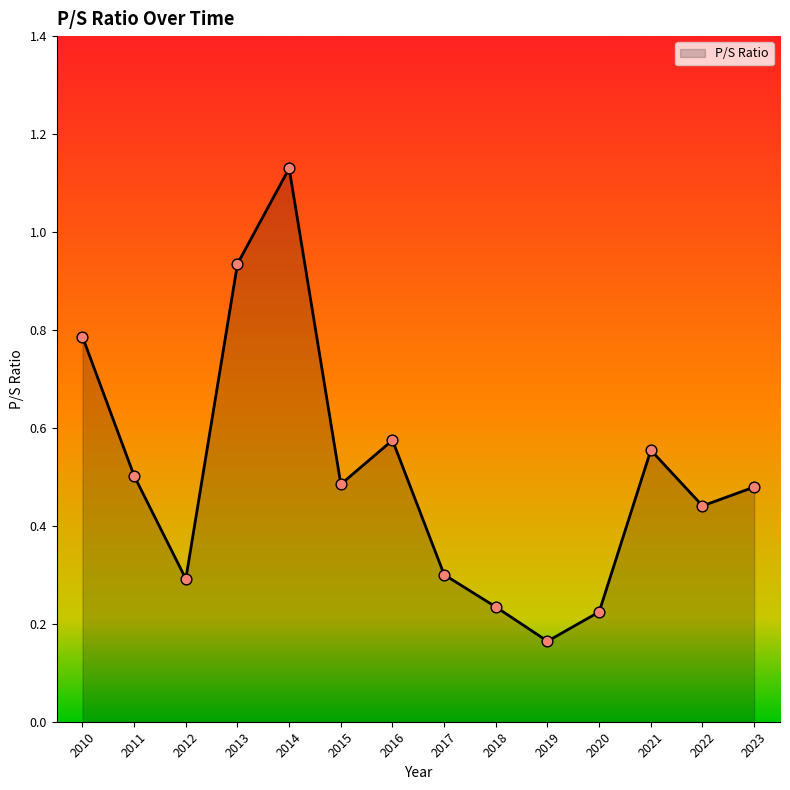

What is the change in value from 2010 to 2014?

+0.3